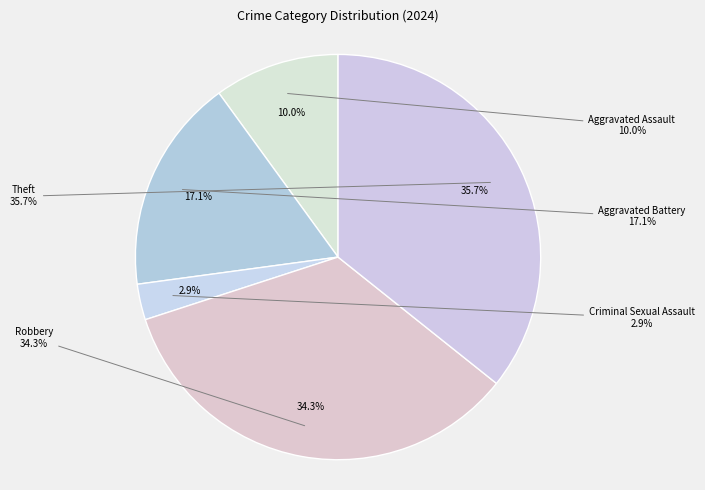

To the nearest percent, what is the combined percentage of Criminal Sexual Assault and Theft?

39%